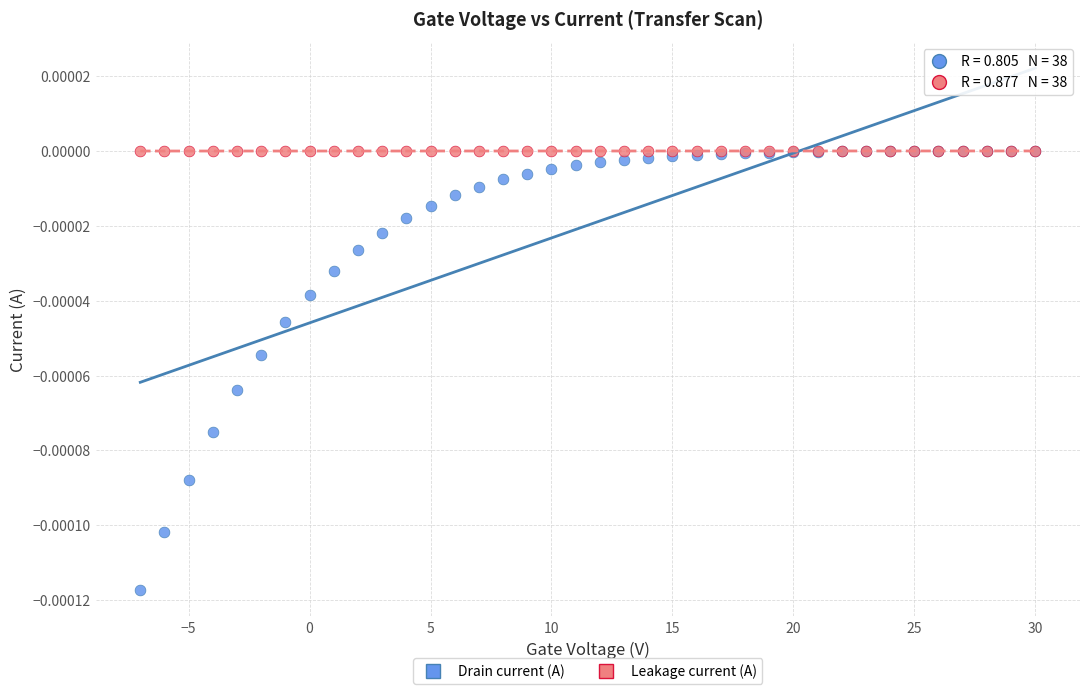

What are all the series names shown in the legend?

Drain current (A), Leakage current (A)